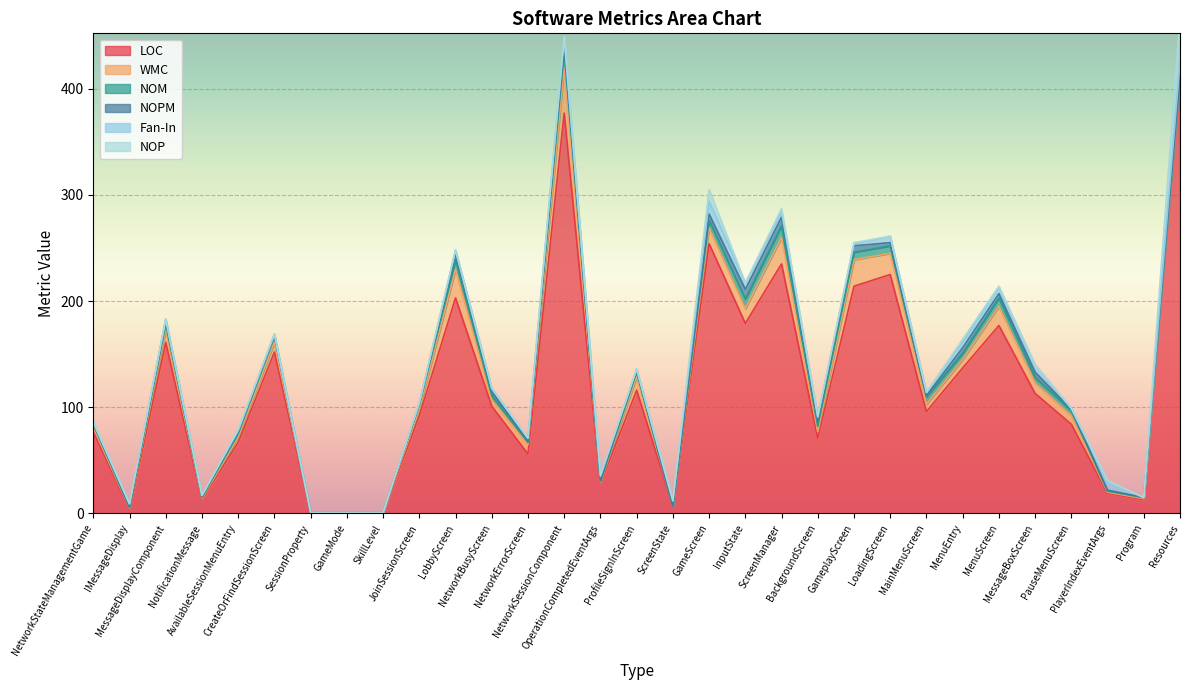

Which has a higher value, PlayerIndexEventArgs or GameMode?

PlayerIndexEventArgs